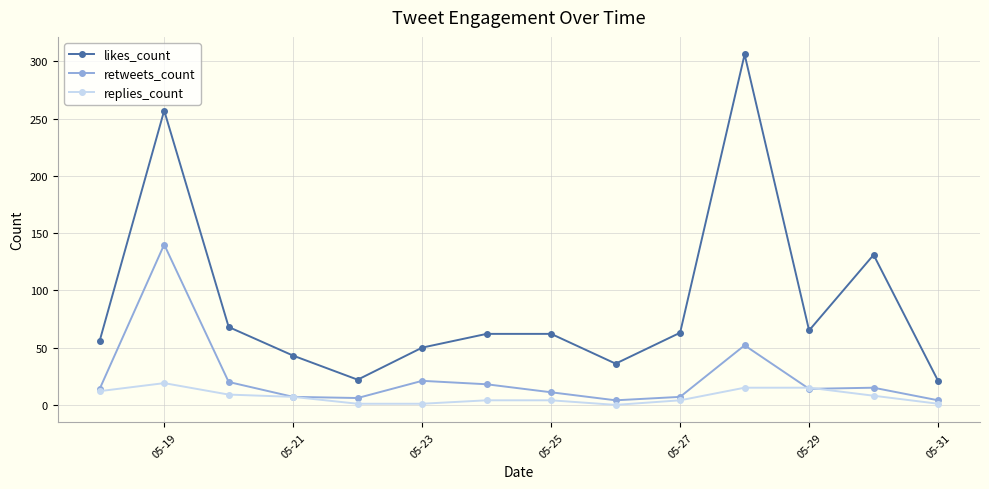

True or false: retweets_count and likes_count cross at least once.

False